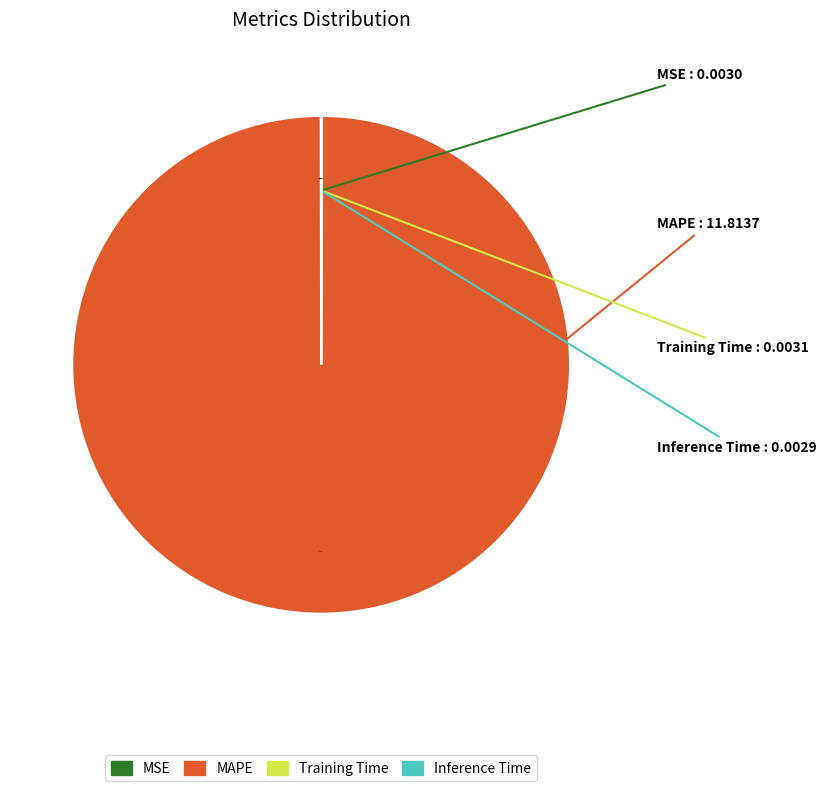

Which slice represents more than half of the pie?

MAPE